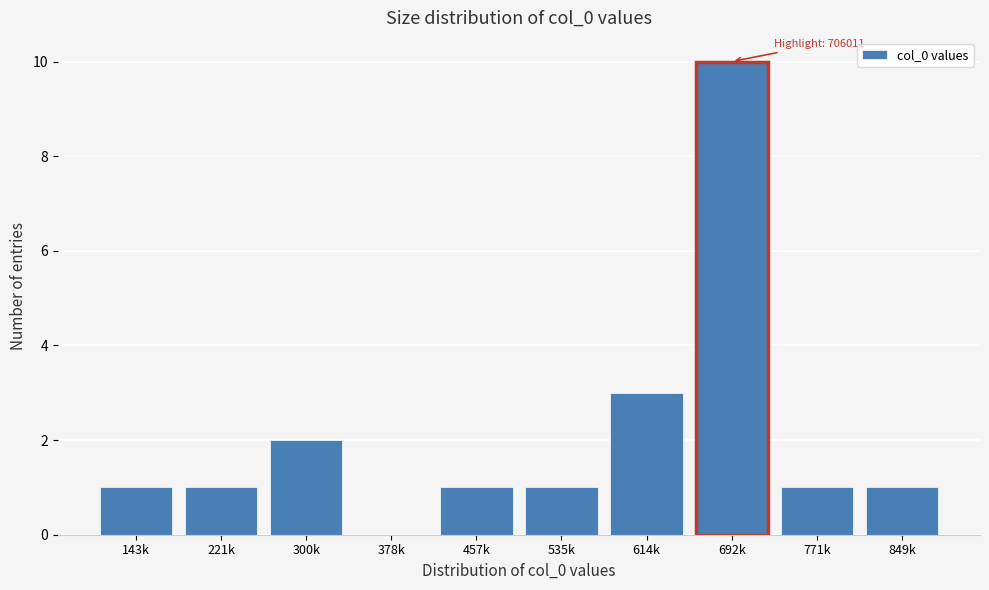

Reading left to right, extract all data points from this chart.

143k=1	221k=1	300k=2	378k=0	457k=1	535k=1	614k=3	692k=10	771k=1	849k=1